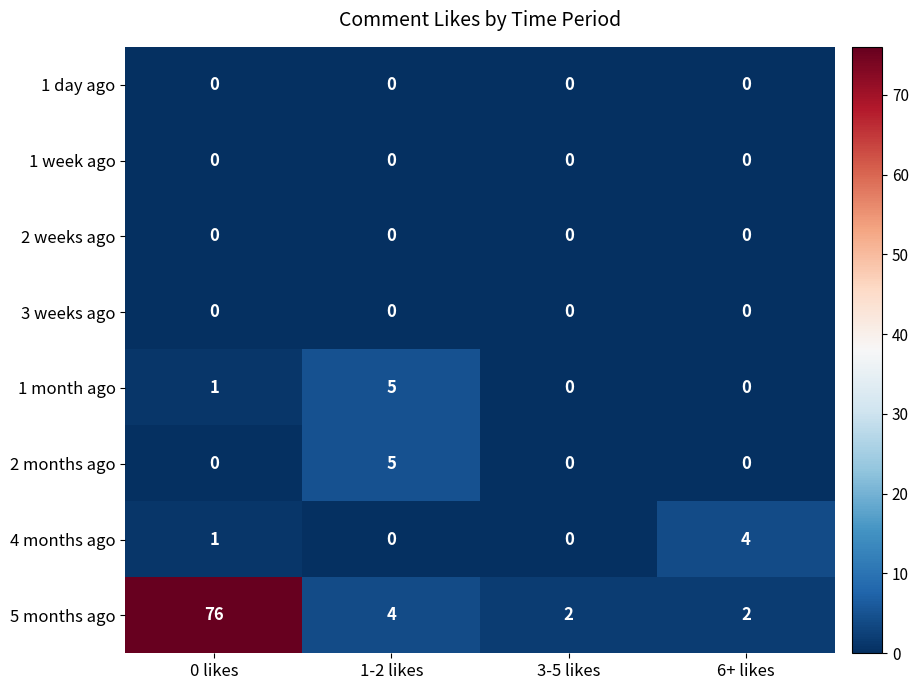

Which series changed the most between 0 likes and 3-5 likes?

5 months ago